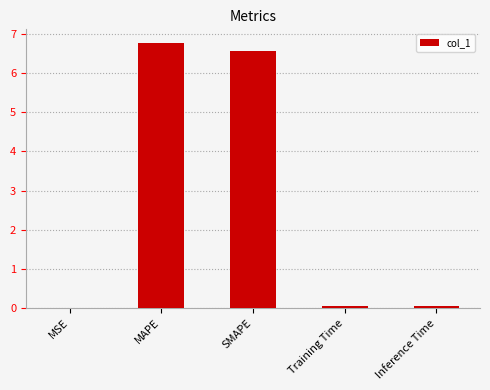

What is the greatest value displayed?

6.8